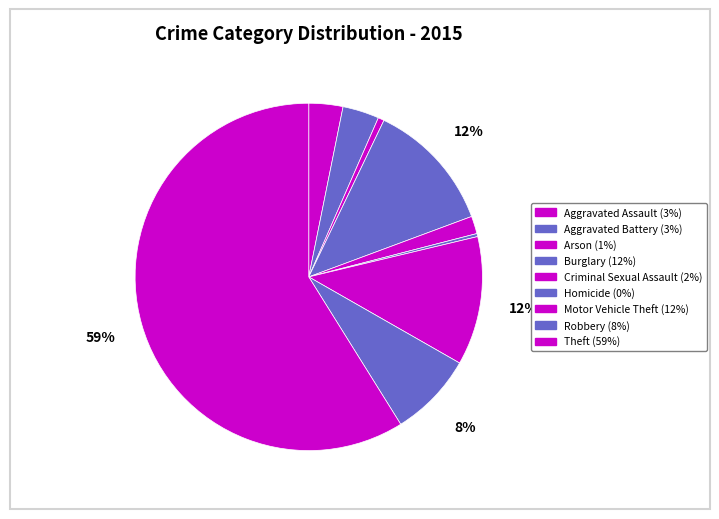

To the nearest percent, what is the difference between the Robbery and Criminal Sexual Assault slice percentages?

6%